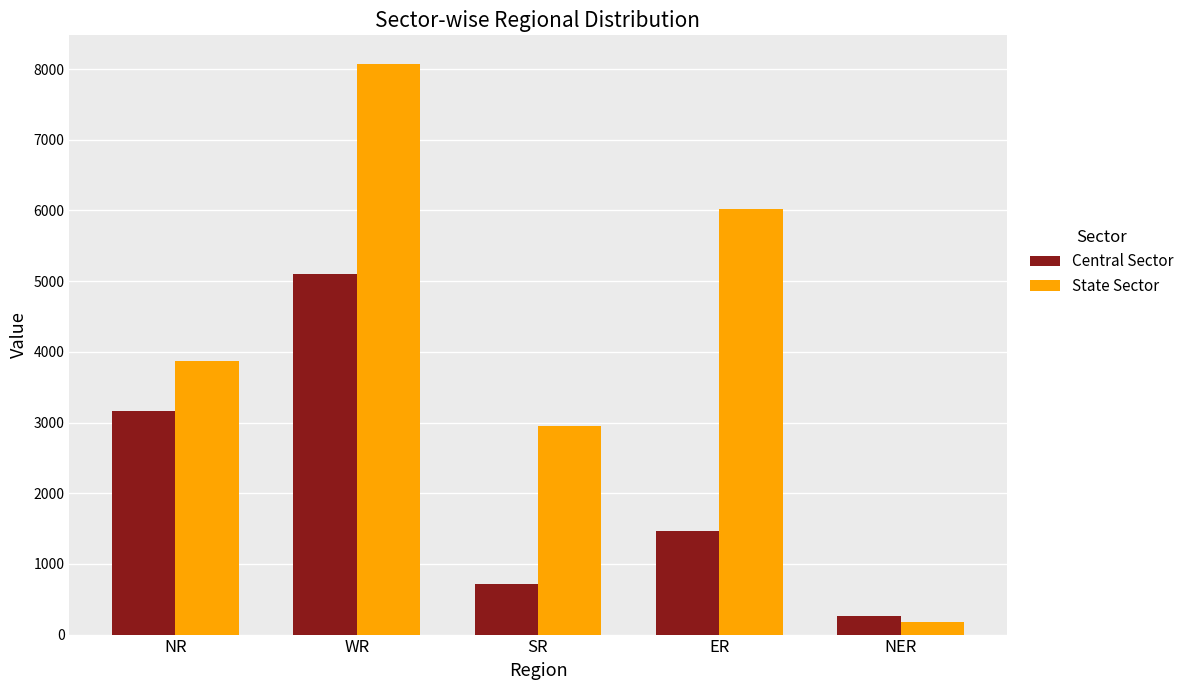

How many bars are there in each group?

2